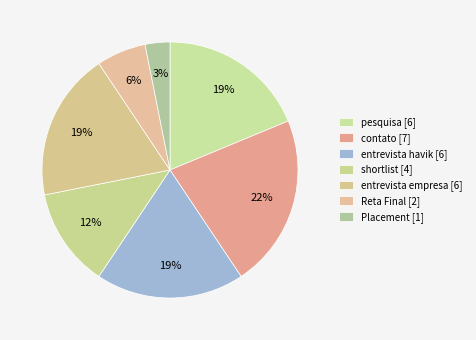

What is the change in value from contato to entrevista havik?

-1